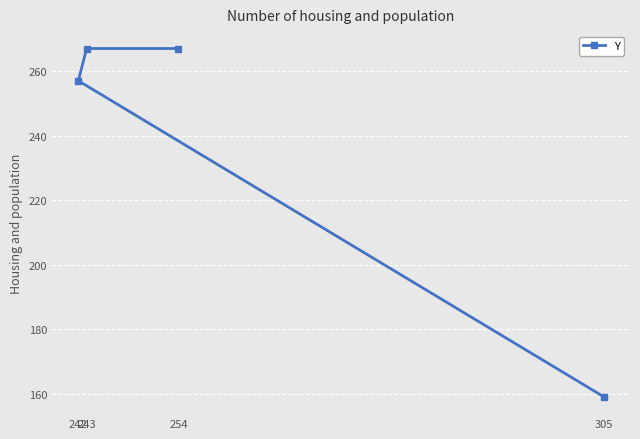

List the labels in order of value, largest first.

243, 254, 242, 305